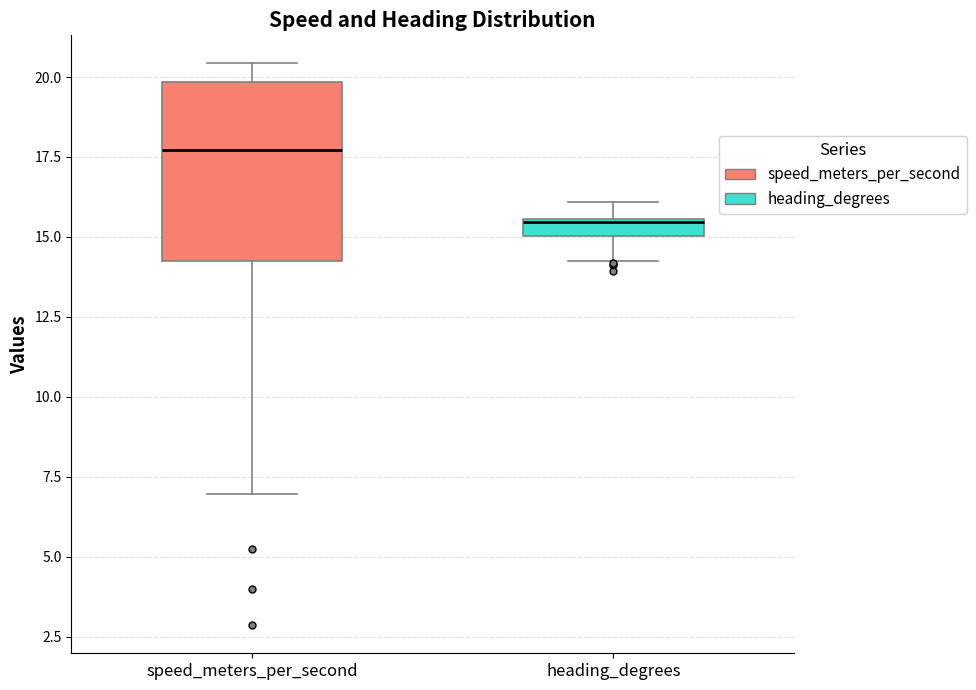

Where is the upper edge of the box for speed_meters_per_second on the y-axis? The values are not printed on the chart, so give them approximately, as read against the axis.

20.0